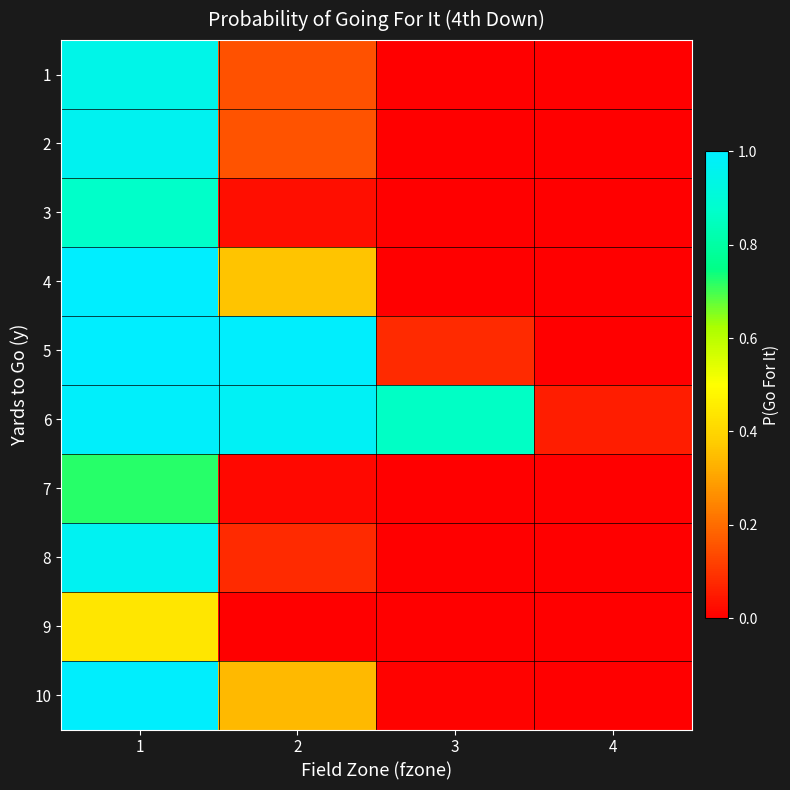

Rank the series by their maximum value, from lowest to highest.

9, 7, 3, 1, 2, 8, 6, 10, 4, 5